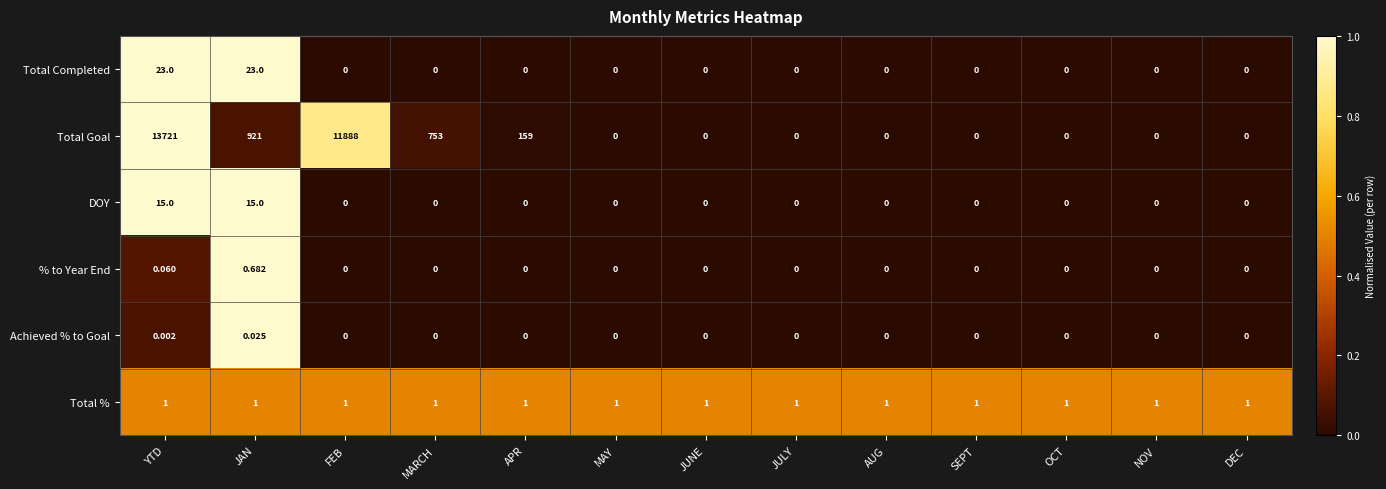

Rank the series by their maximum value, from highest to lowest.

Total Goal, Total Completed, DOY, Total %, % to Year End, Achieved % to Goal